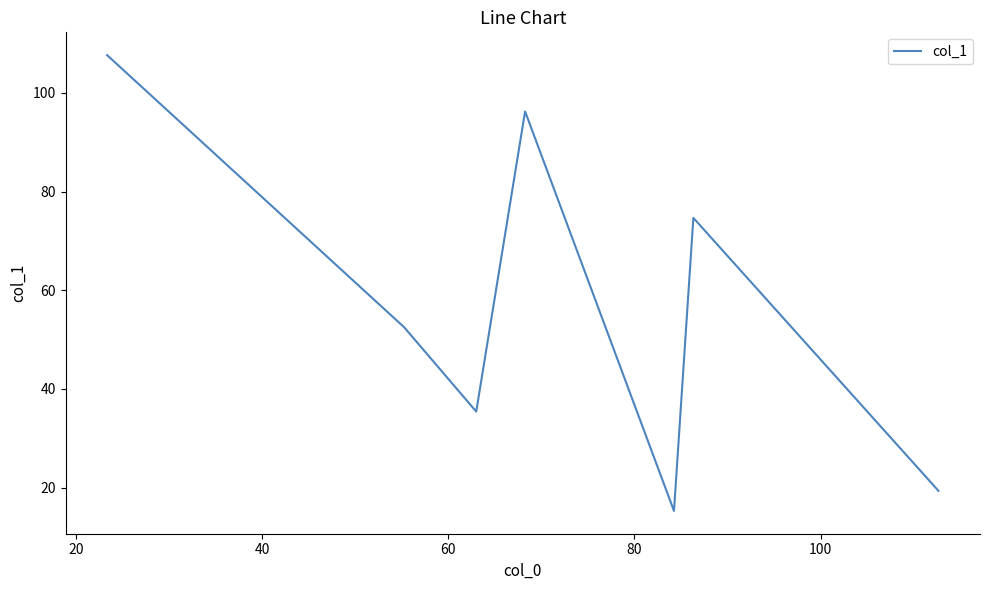

What is the maximum value shown in the chart?

107.7